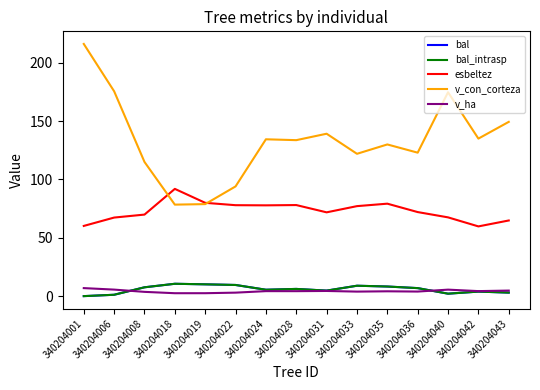

Where is the first local minimum for bal?

340204024